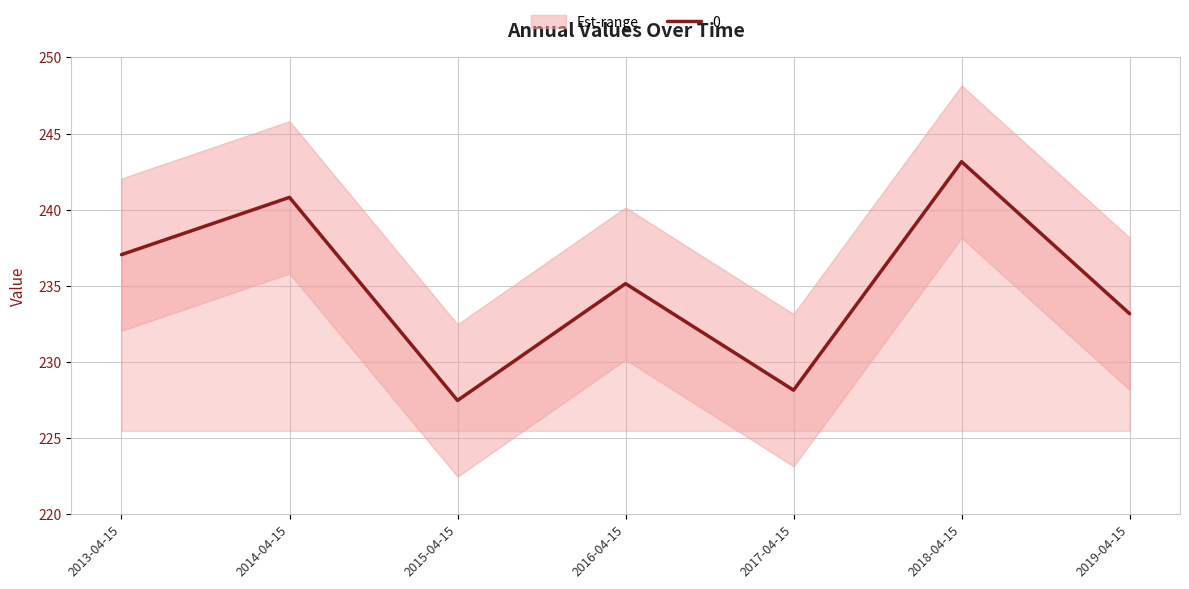

What is the smallest value displayed?

227.5